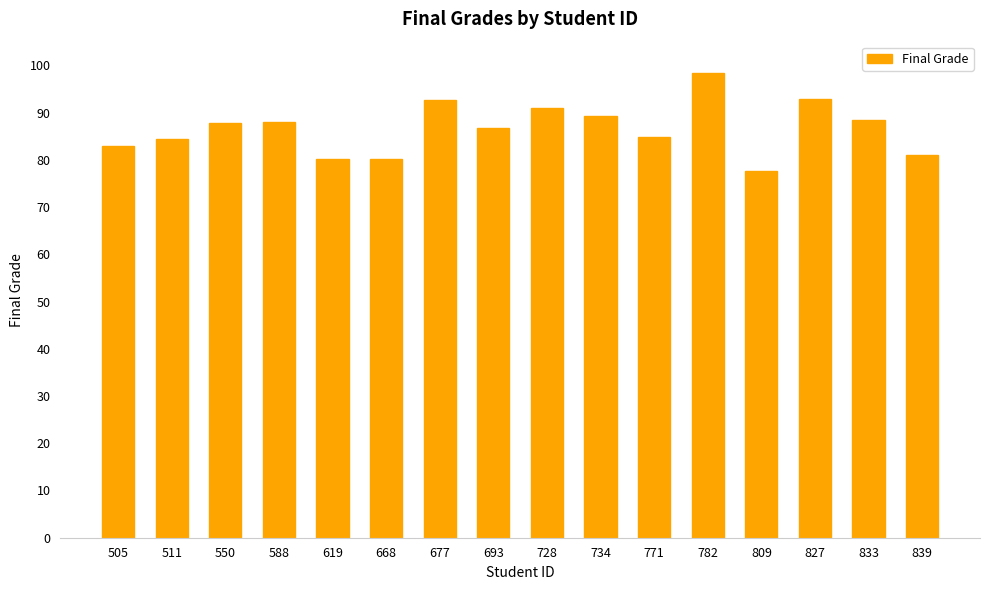

Which category has the lowest value across all series?

809